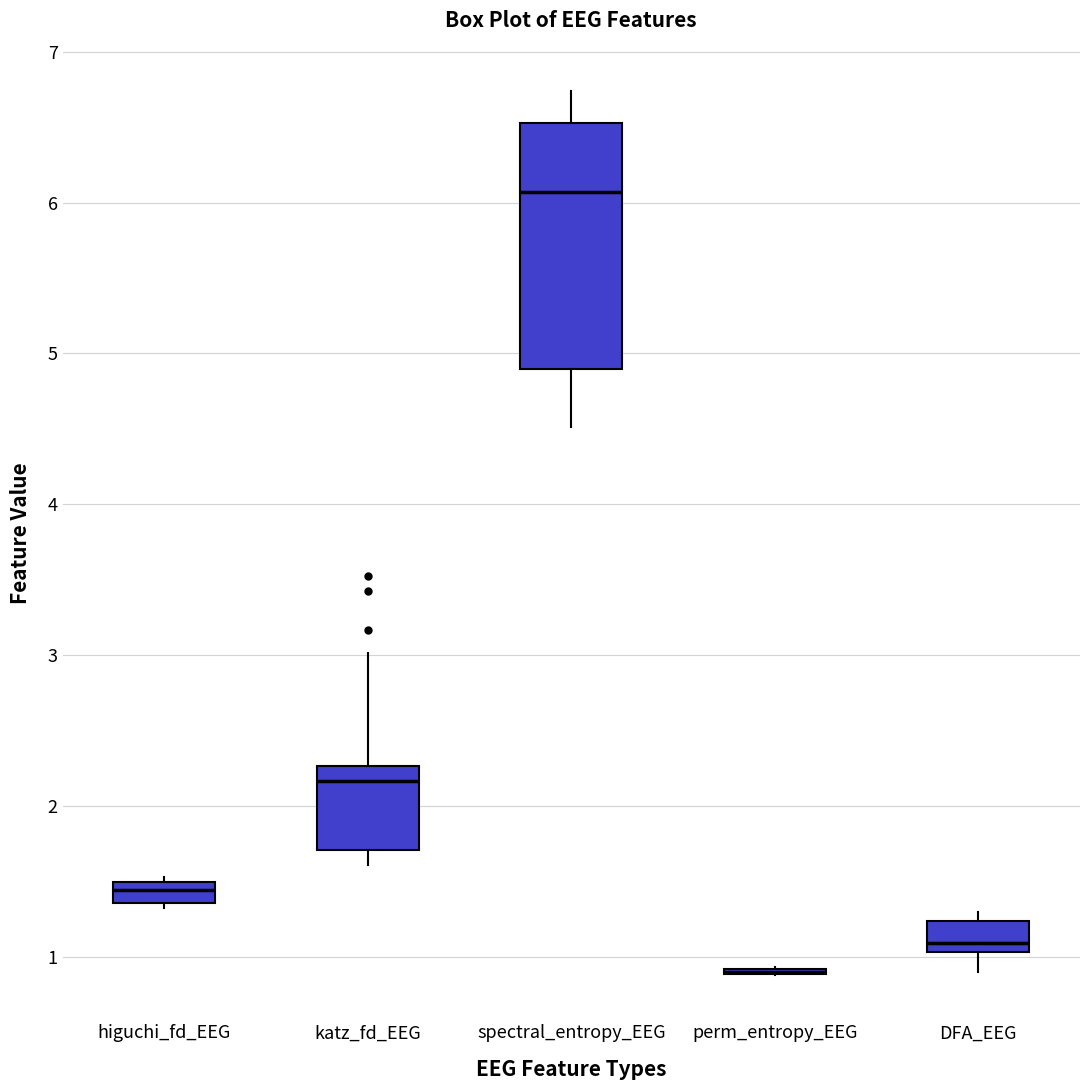

Where does the upper whisker of the box for spectral_entropy_EEG end on the y-axis? The values are not printed on the chart, so give them approximately, as read against the axis.

6.7